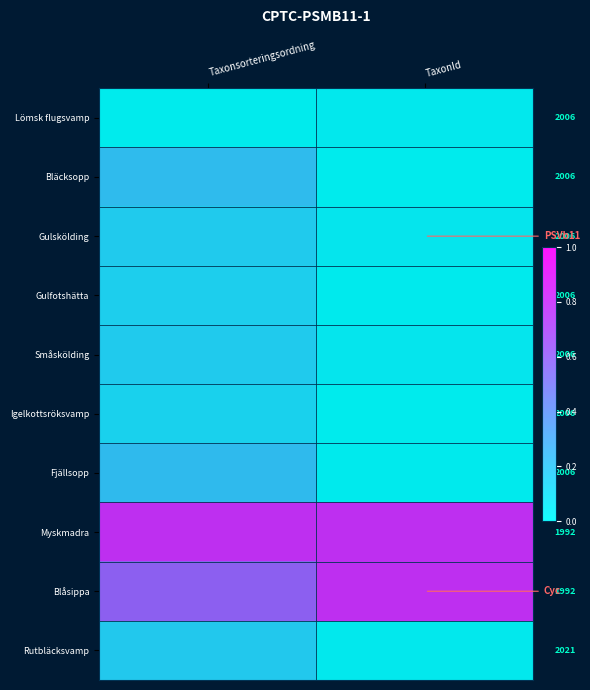

Which series has the widest spread of values?

Blåsippa